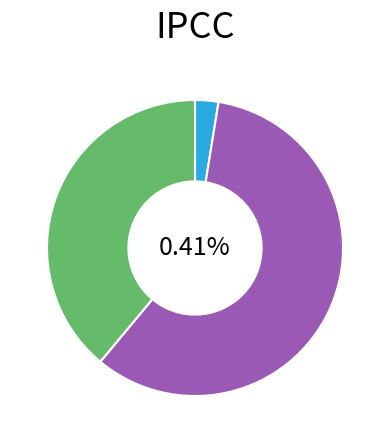

To the nearest percent, what is the combined percentage of 山暖·通谷近中原 and 涉洛川·通谷阳林不见人?

41%